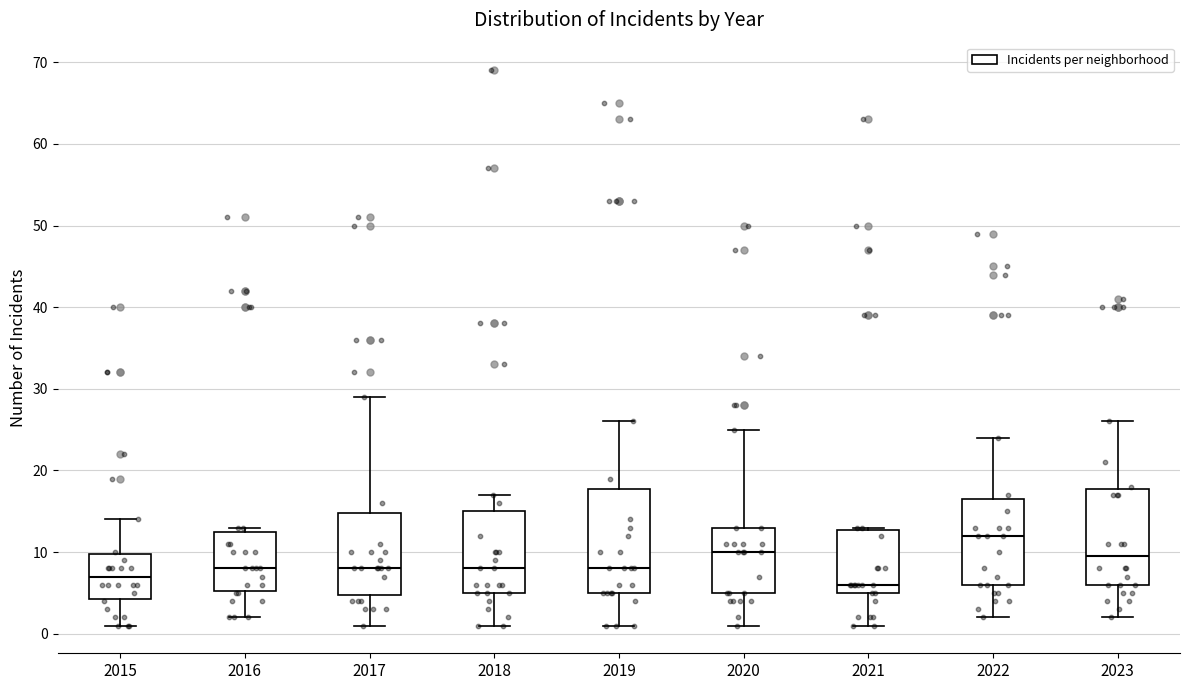

Which box's median line is the lowest?

2021